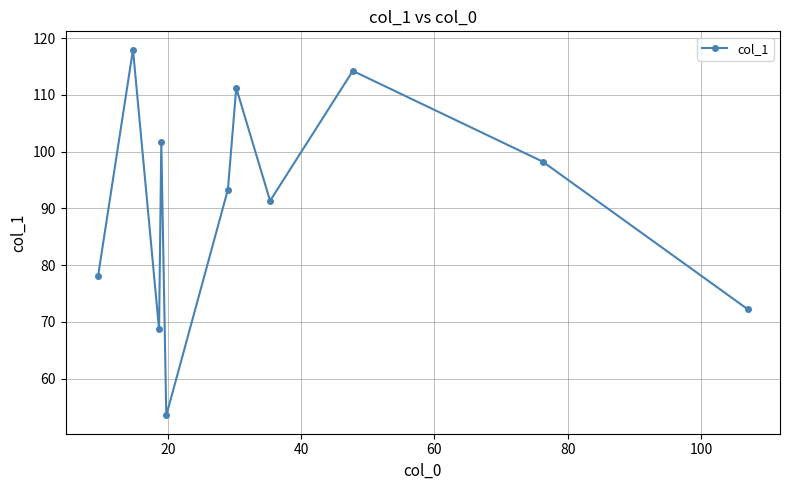

How many values are below 93?

5